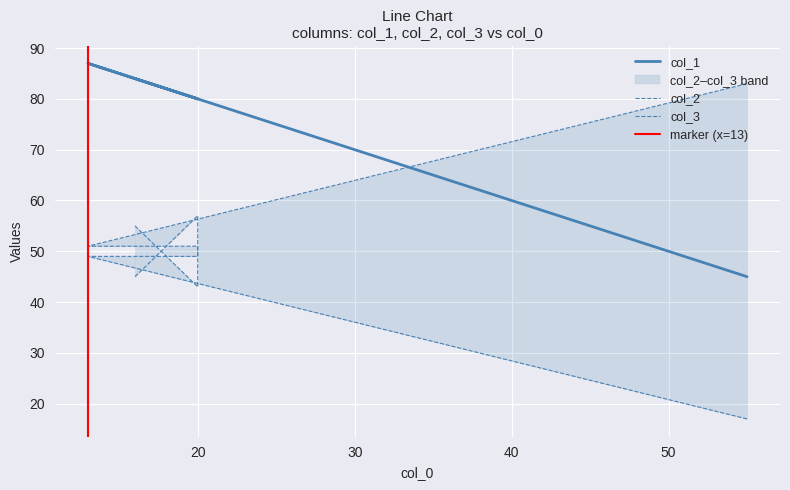

What is the label of the 2nd point from the left?

18